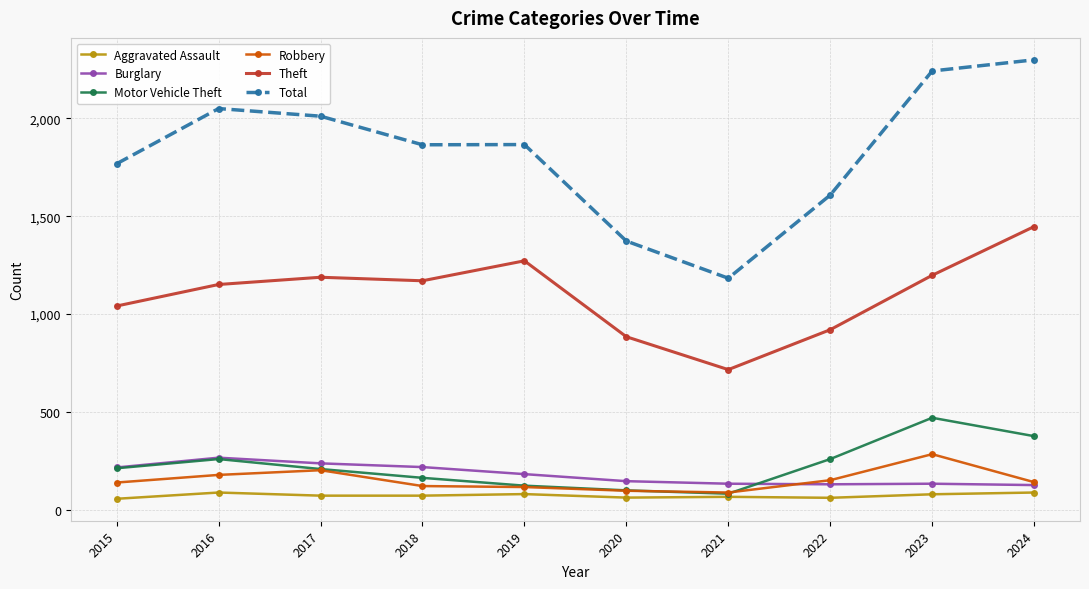

True or false: Burglary has more than 0 points higher than both neighbors.

True